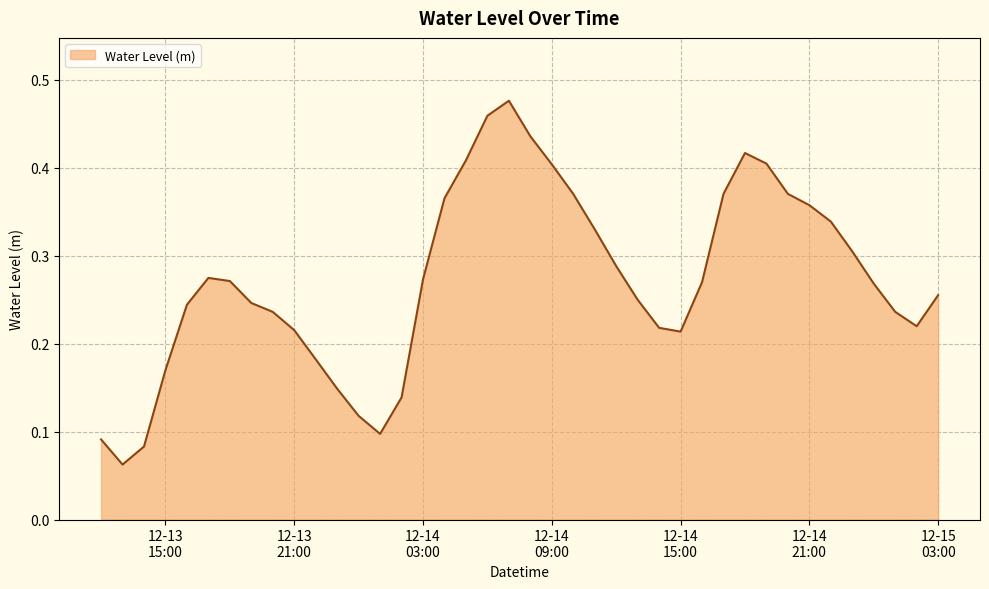

List the labels in order of value, smallest first.

2022-12-13 13:00:00, 2022-12-13 14:00:00, 2022-12-13 12:00:00, 2022-12-14 01:00:00, 2022-12-14 00:00:00, 2022-12-14 02:00:00, 2022-12-13 23:00:00, 2022-12-13 15:00:00, 2022-12-13 22:00:00, 2022-12-14 15:00:00, 2022-12-13 21:00:00, 2022-12-14 14:00:00, 2022-12-15 02:00:00, 2022-12-13 20:00:00, 2022-12-15 01:00:00, 2022-12-13 16:00:00, 2022-12-13 19:00:00, 2022-12-14 13:00:00, 2022-12-15 03:00:00, 2022-12-15 00:00:00, 2022-12-14 16:00:00, 2022-12-13 18:00:00, 2022-12-14 03:00:00, 2022-12-13 17:00:00, 2022-12-14 12:00:00, 2022-12-14 23:00:00, 2022-12-14 11:00:00, 2022-12-14 22:00:00, 2022-12-14 21:00:00, 2022-12-14 04:00:00, 2022-12-14 10:00:00, 2022-12-14 20:00:00, 2022-12-14 17:00:00, 2022-12-14 09:00:00, 2022-12-14 19:00:00, 2022-12-14 05:00:00, 2022-12-14 18:00:00, 2022-12-14 08:00:00, 2022-12-14 06:00:00, 2022-12-14 07:00:00